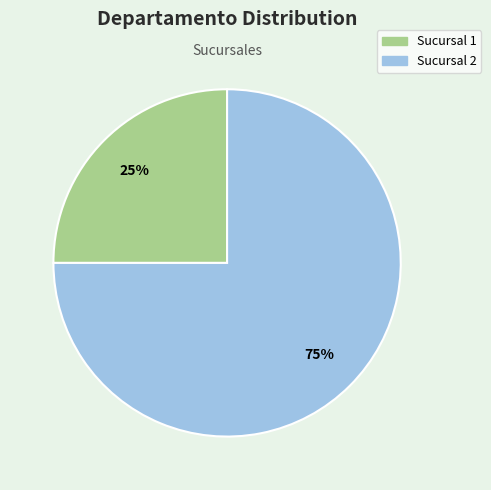

Which slice is the largest?

Sucursal 2